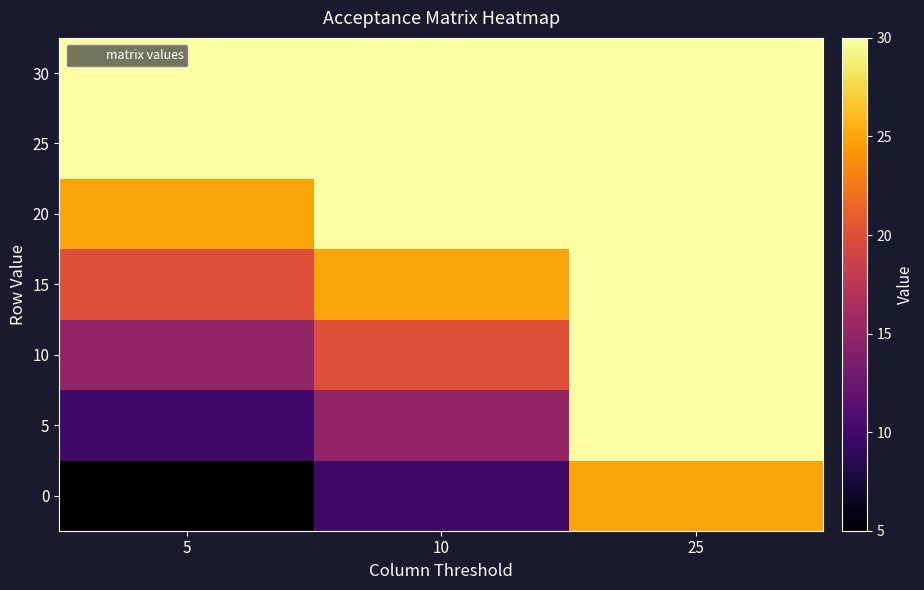

List the series in order of their peak value, highest first.

5, 10, 15, 20, 25, 30, 0